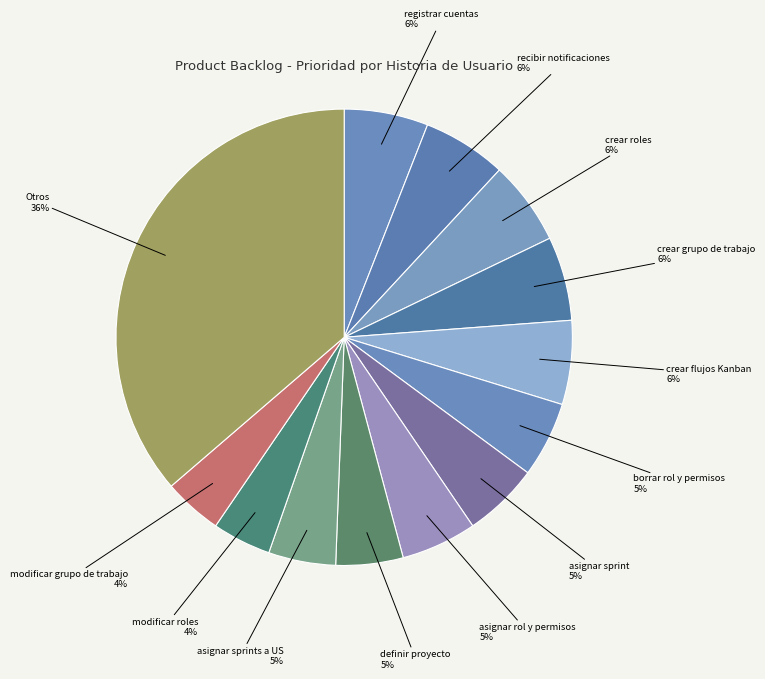

How many segments does this pie chart have?

13